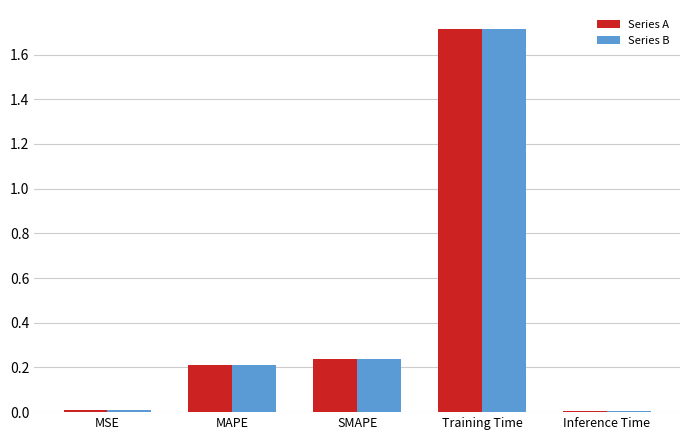

How many bars are there in total?

10